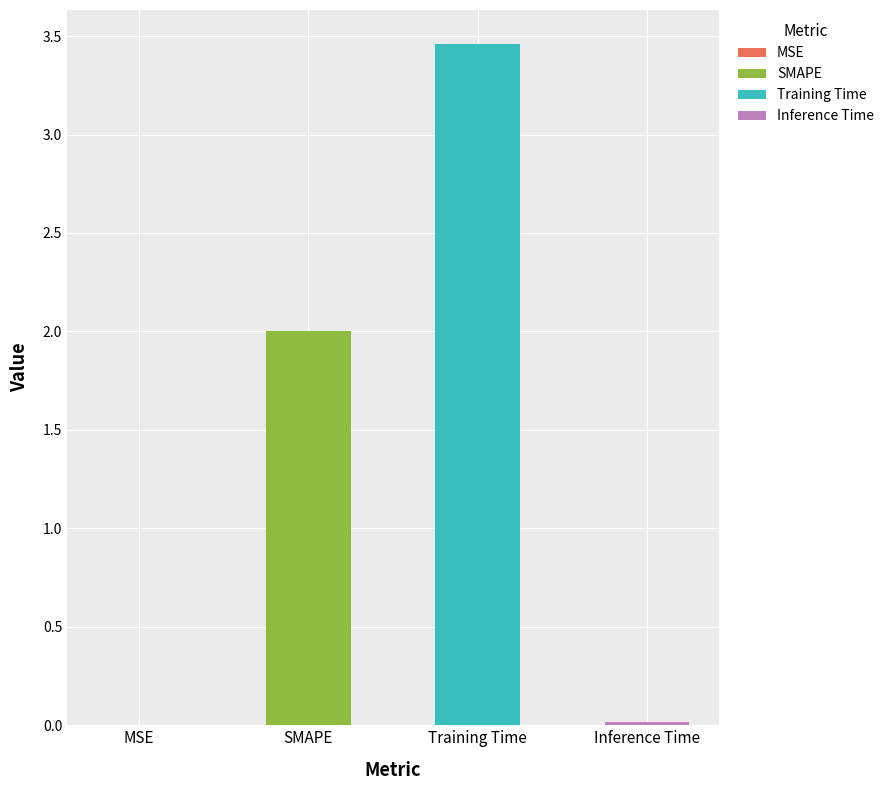

Does the chart contain stacked bars?

No